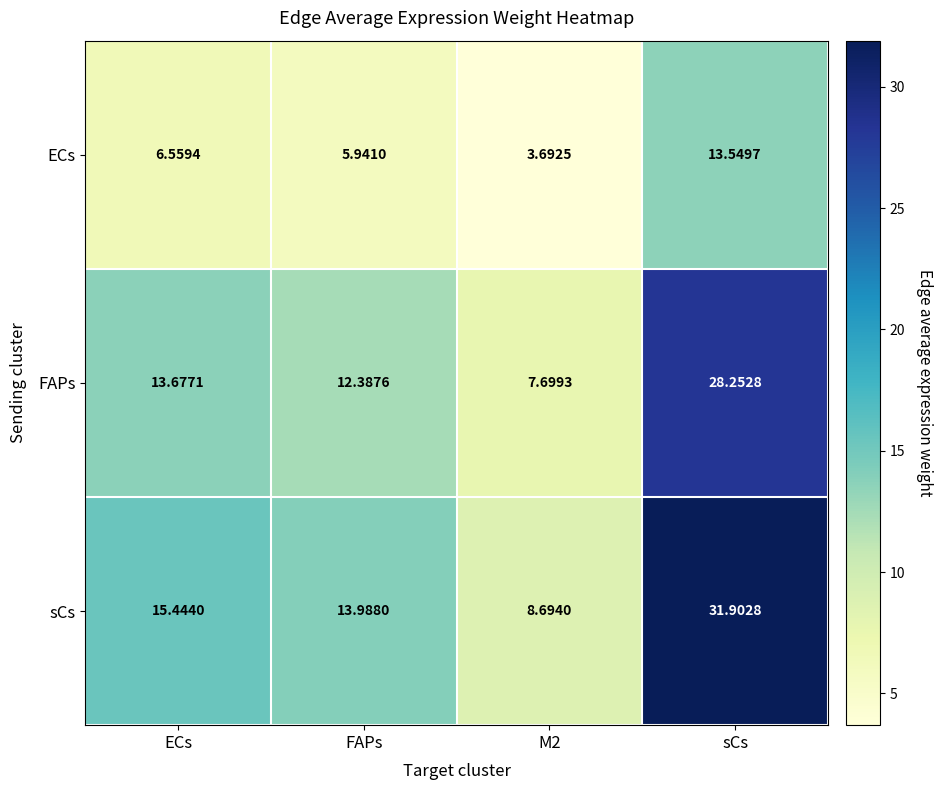

At which label is FAPs closest to 17?

ECs